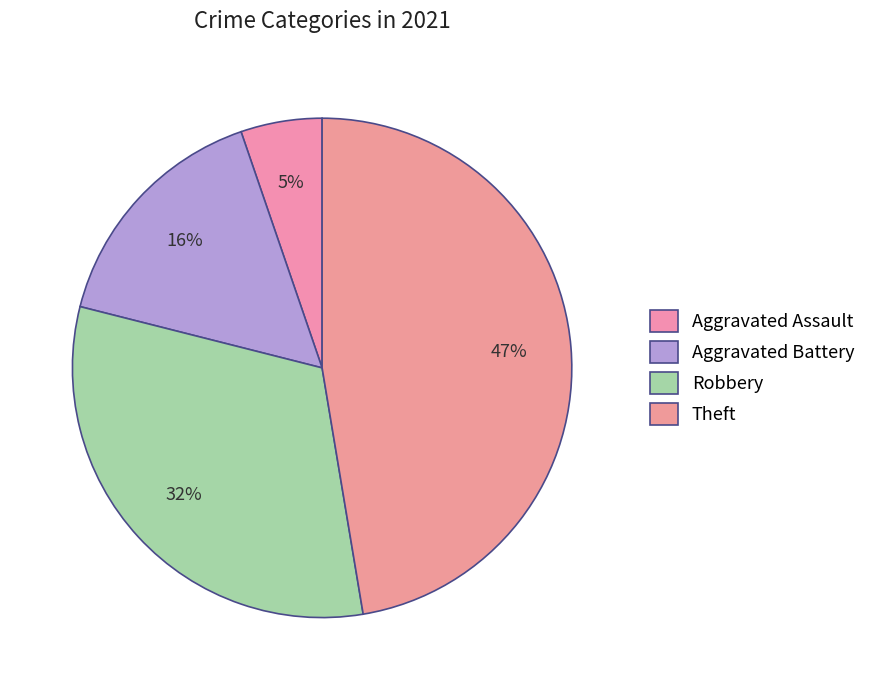

What percentage is the Aggravated Battery slice, to the nearest percent?

16%